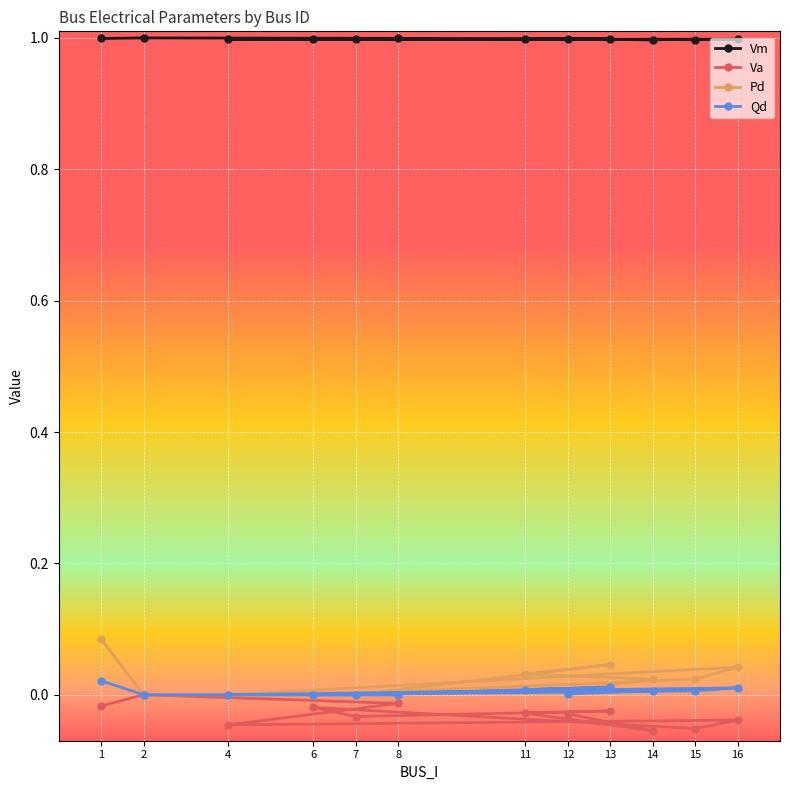

Which category has the lowest value across all series?

14